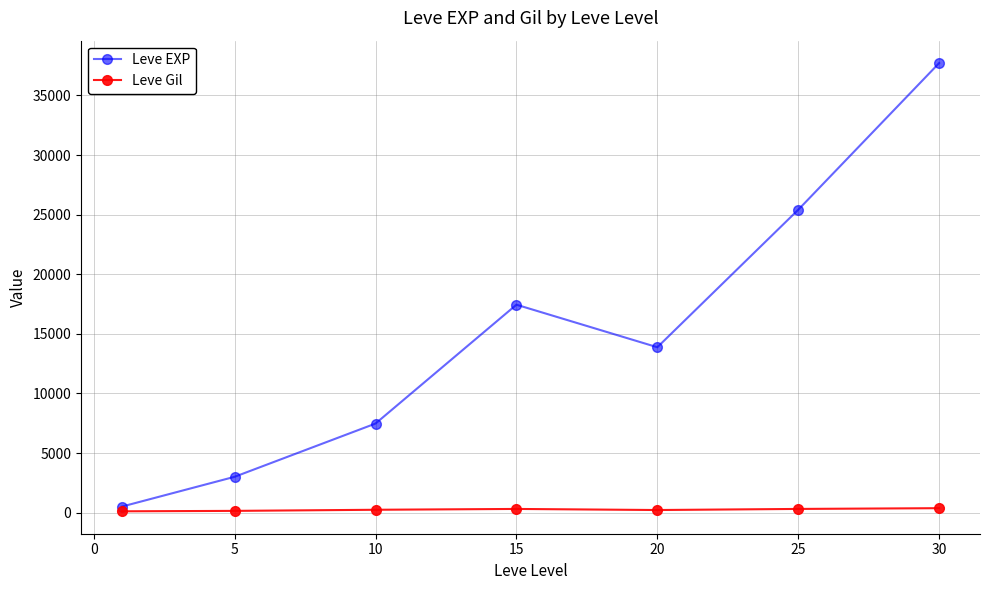

Which series has the largest range (max minus min)?

Leve EXP